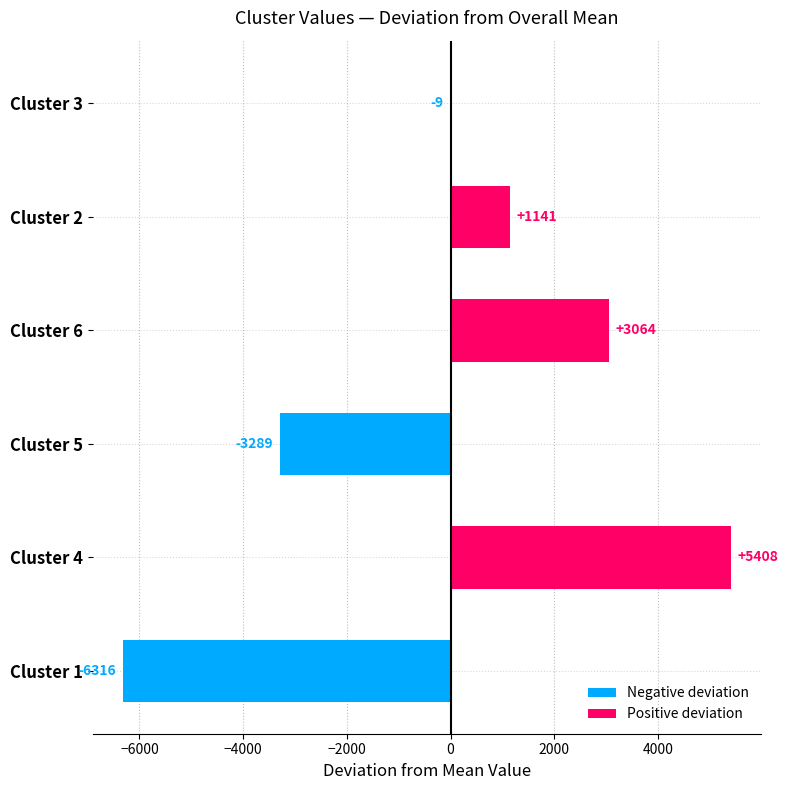

Which series has the widest spread of values?

Cluster 4